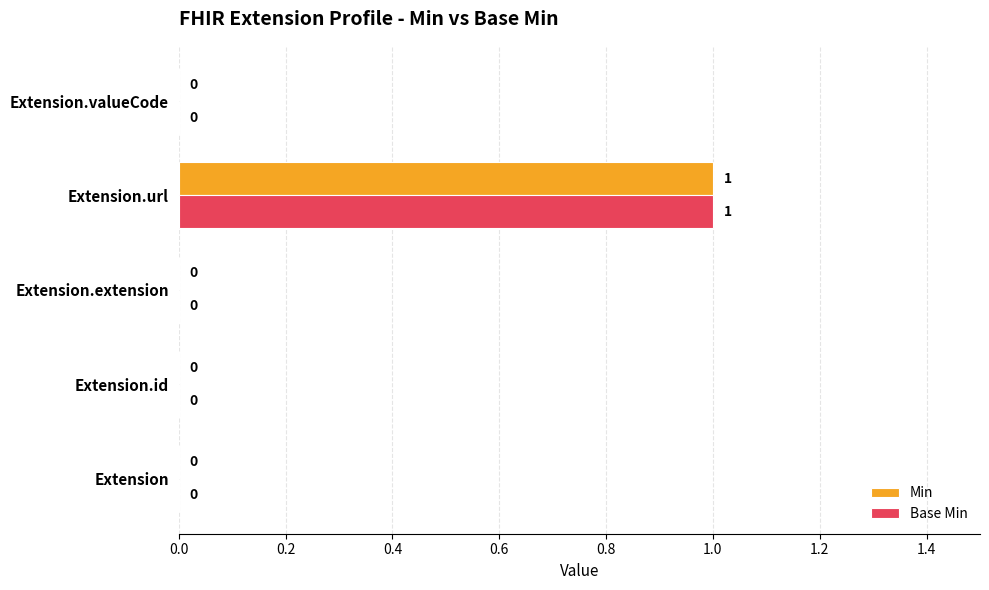

How many Base Min values are between 0 and 1?

5